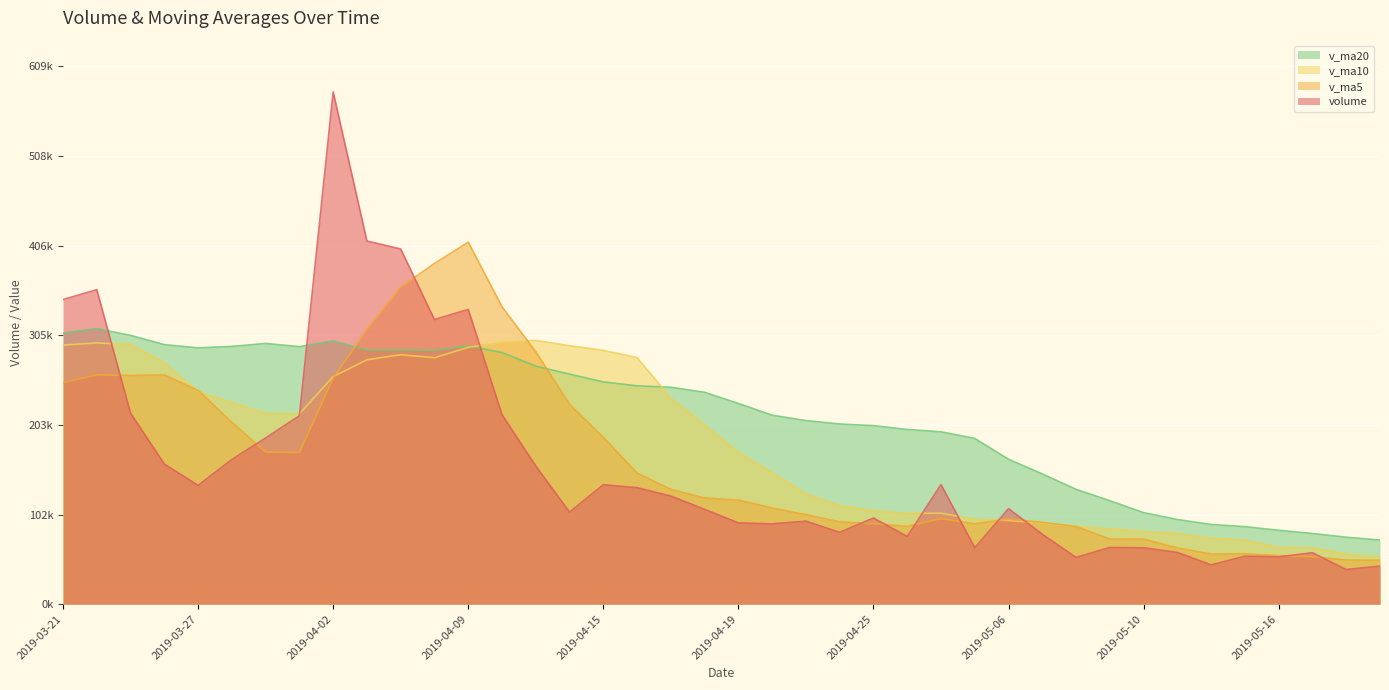

How many data points does each series have?

40